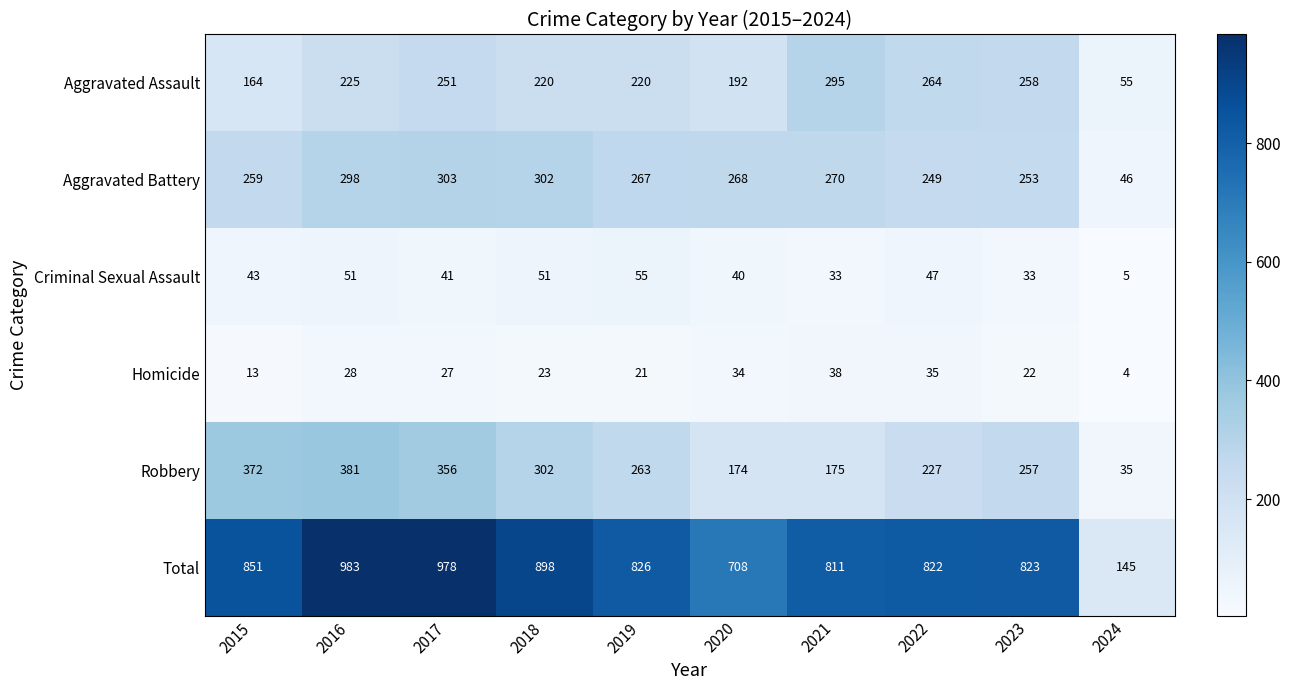

Which series has the largest range (max minus min)?

Total